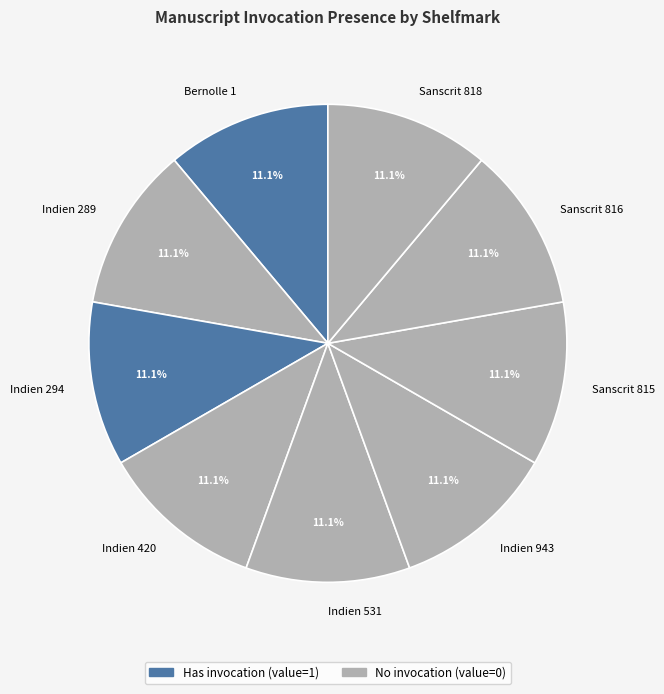

Is there a majority slice in this chart?

No